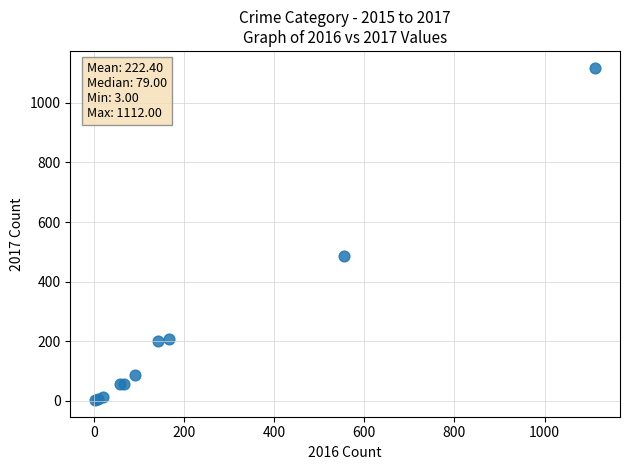

What Y value in the scatter plot is closest to 560?

486